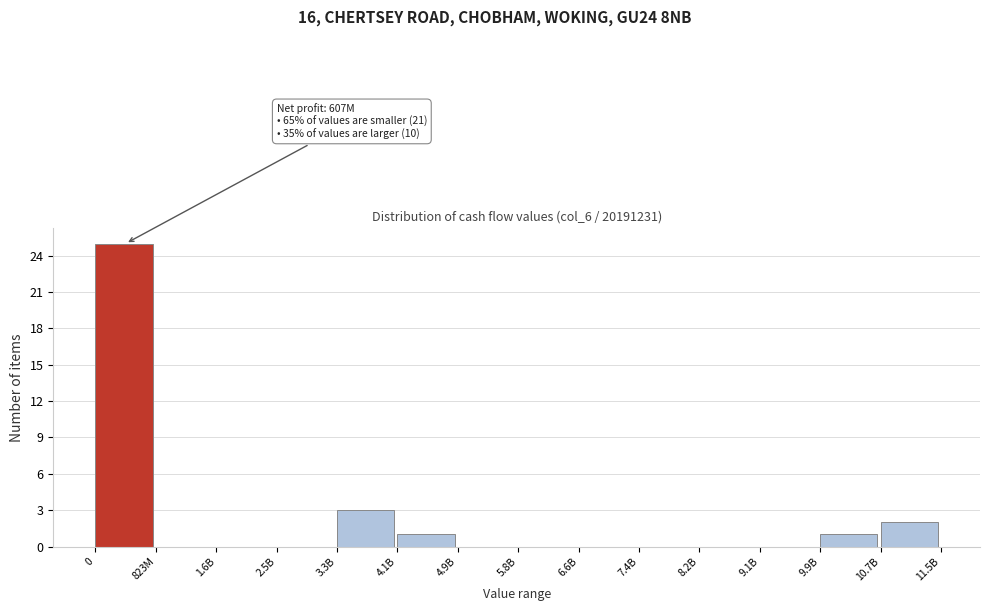

Reading right to left, transcribe all the data shown in this chart.

10.7B=2	9.9B=1	9.1B=0	8.2B=0	7.4B=0	6.6B=0	5.8B=0	4.9B=0	4.1B=1	3.3B=3	2.5B=0	1.6B=0	823M=0	0=25